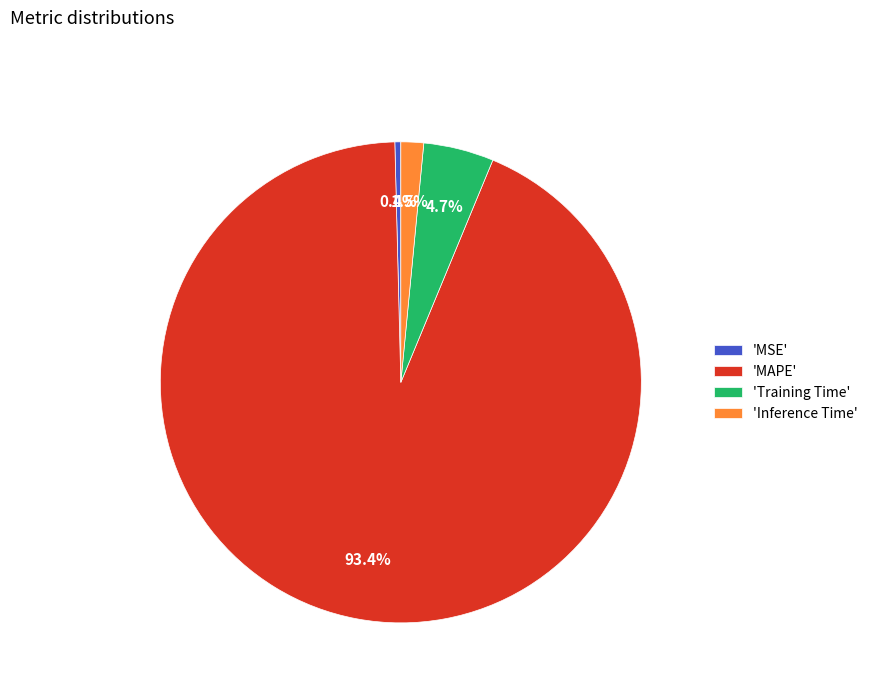

Rank the categories by value from lowest to highest.

'MSE', 'Inference Time', 'Training Time', 'MAPE'